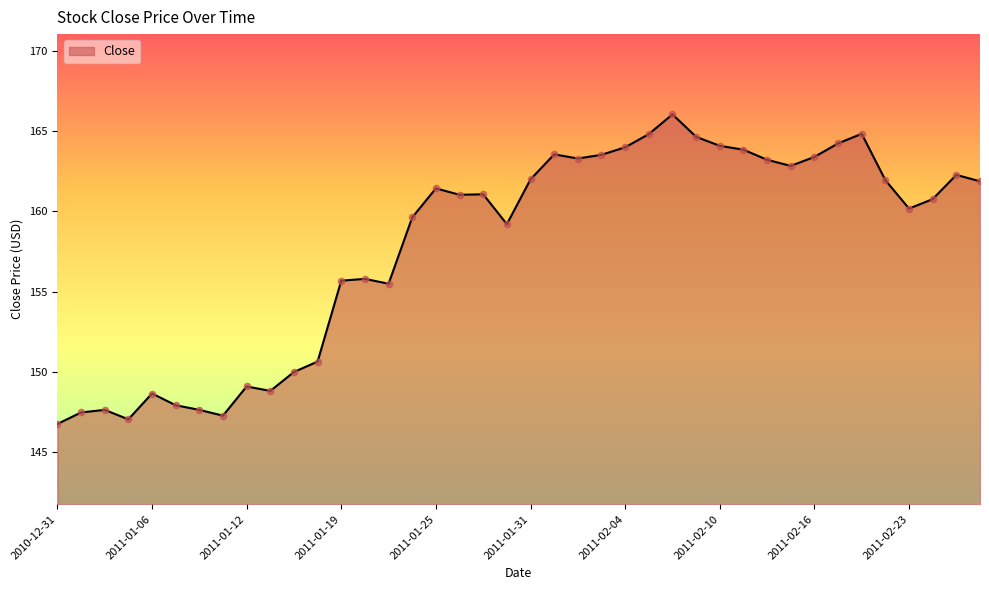

What is the smallest value displayed?

146.8